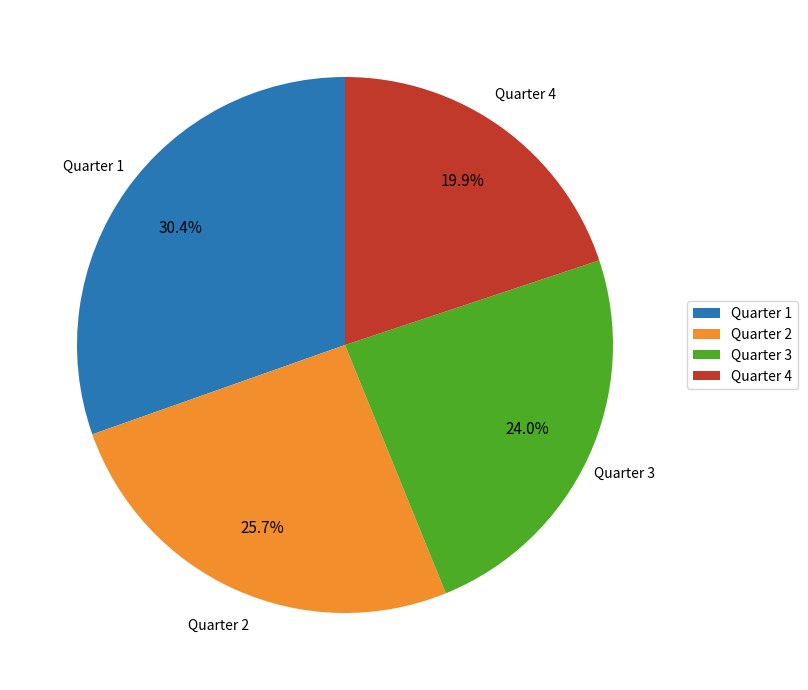

To the nearest percent, what percentage of the pie is Quarter 3?

24%